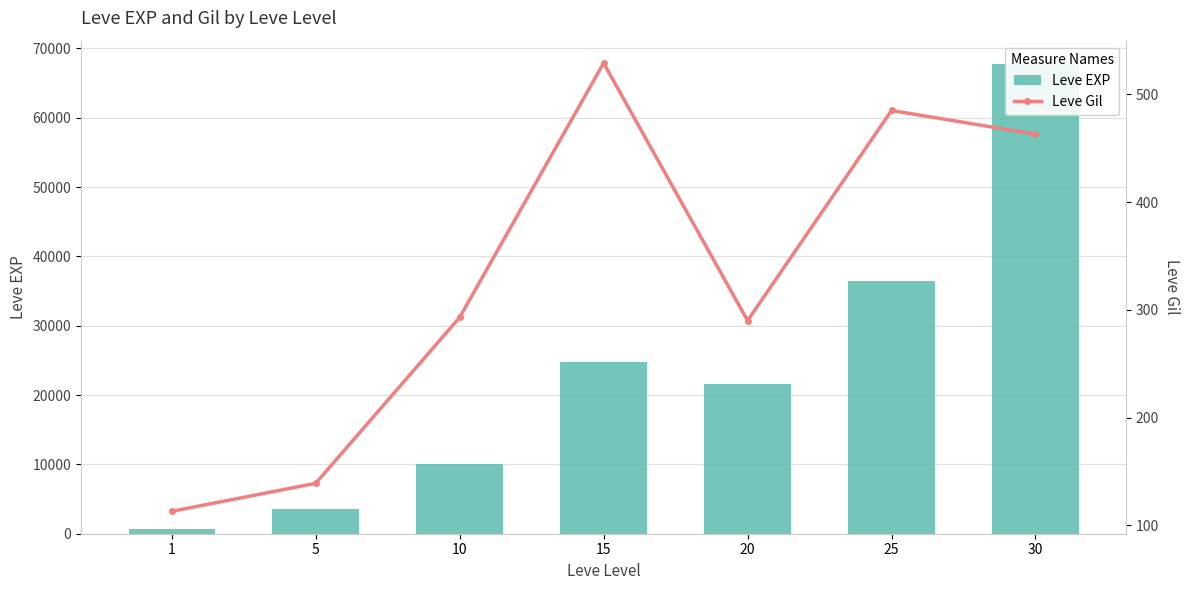

Rank the categories by Leve EXP value from lowest to highest.

1, 5, 10, 20, 15, 25, 30